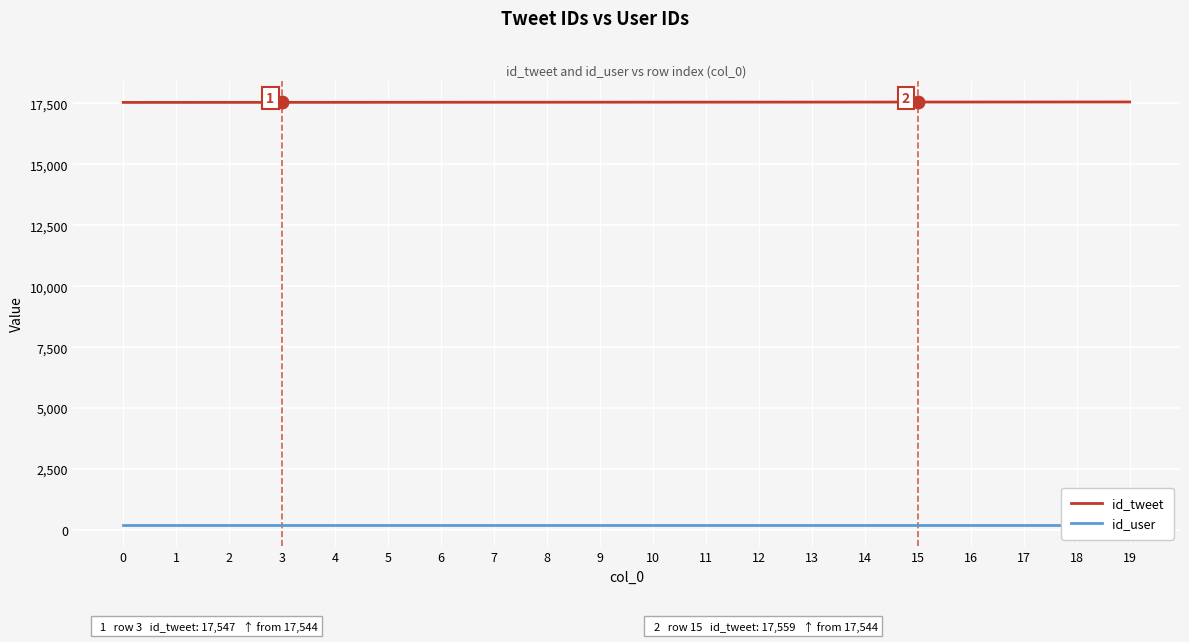

Reading left to right, what are all the values shown in this chart?

id_tweet: 17544	17545	17546	17547	17548	17549	17550	17551	17552	17553	17554	17555	17556	17557	17558	17559	17560	17561	17562	17563
id_user: 217	217	217	217	217	217	217	217	217	217	217	217	217	217	217	217	217	217	217	217